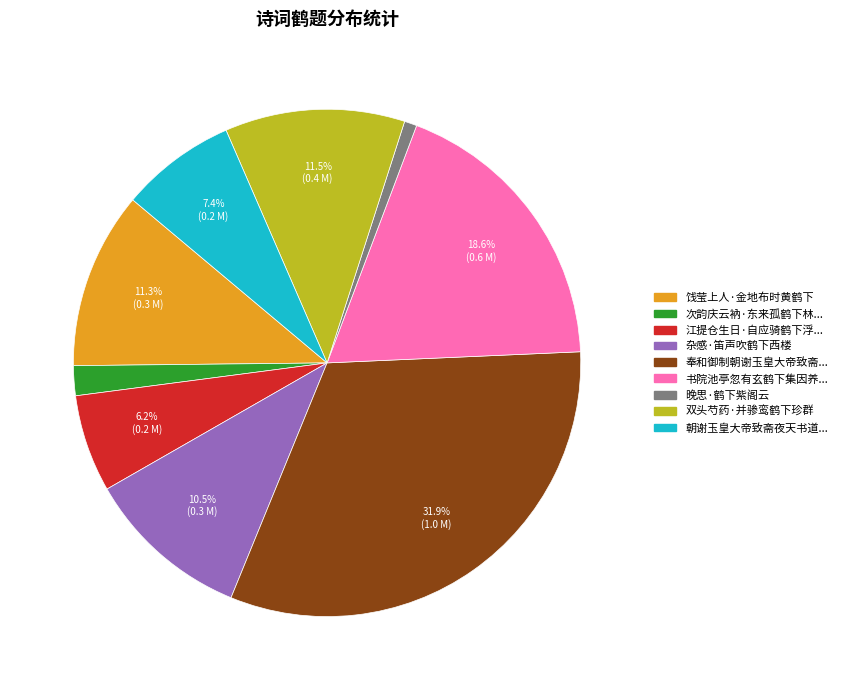

Does any single category account for the majority?

No